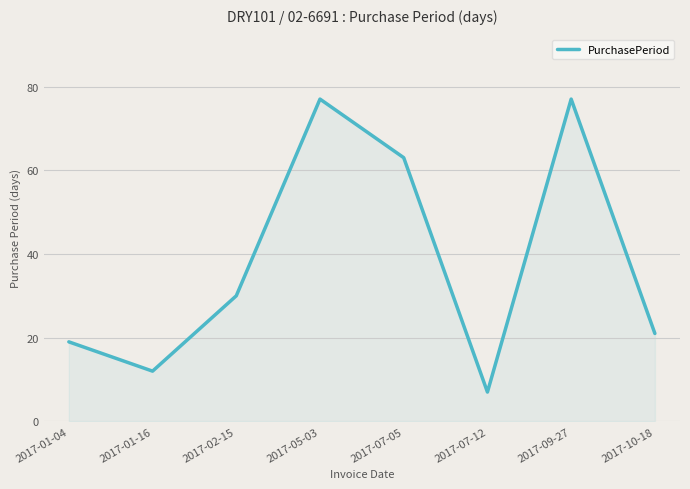

What is the difference between the values at 2017-09-27 and 2017-10-18?

56